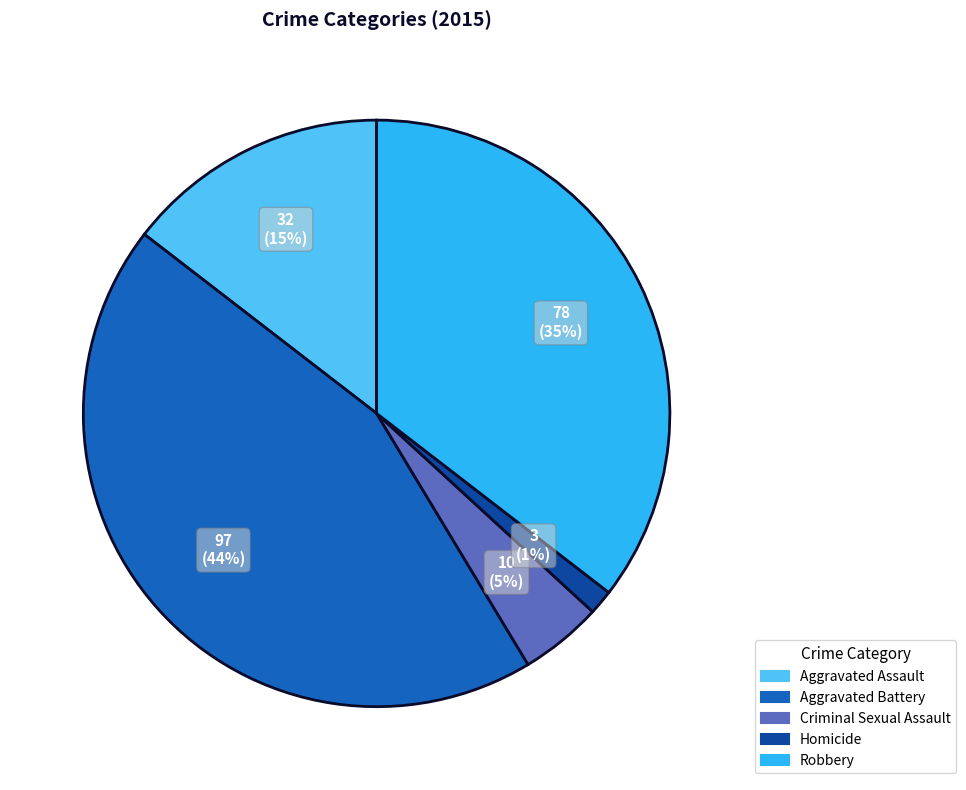

True or false: Robbery accounts for 45% of the total.

False